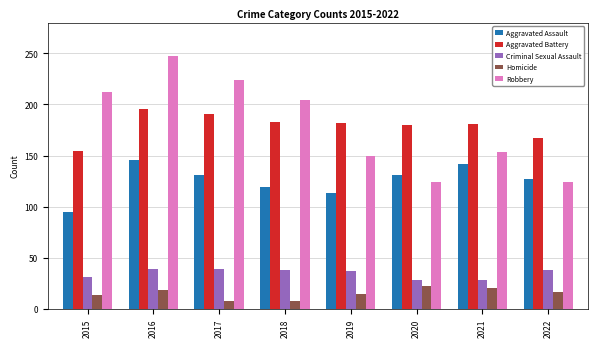

The Criminal Sexual Assault series shows 39 at 2016. True or false?

True